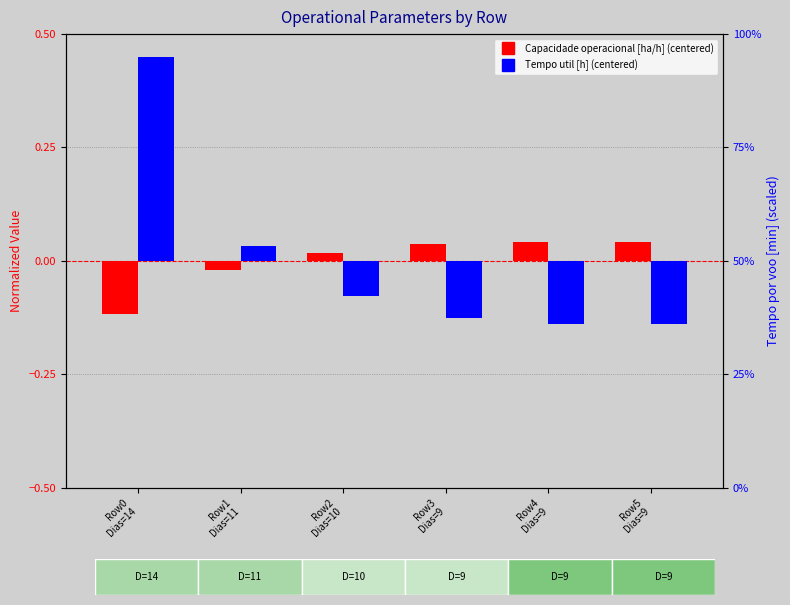

Rank the categories by Tempo util [h] value from highest to lowest.

Row0
Dias=14, Row1
Dias=11, Row2
Dias=10, Row3
Dias=9, Row5
Dias=9, Row4
Dias=9